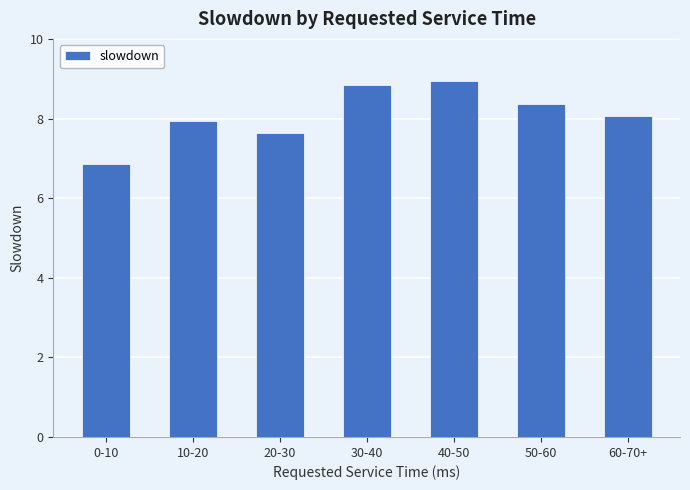

What is the ratio of the value at 10-20 to the value at 50-60?

1.0